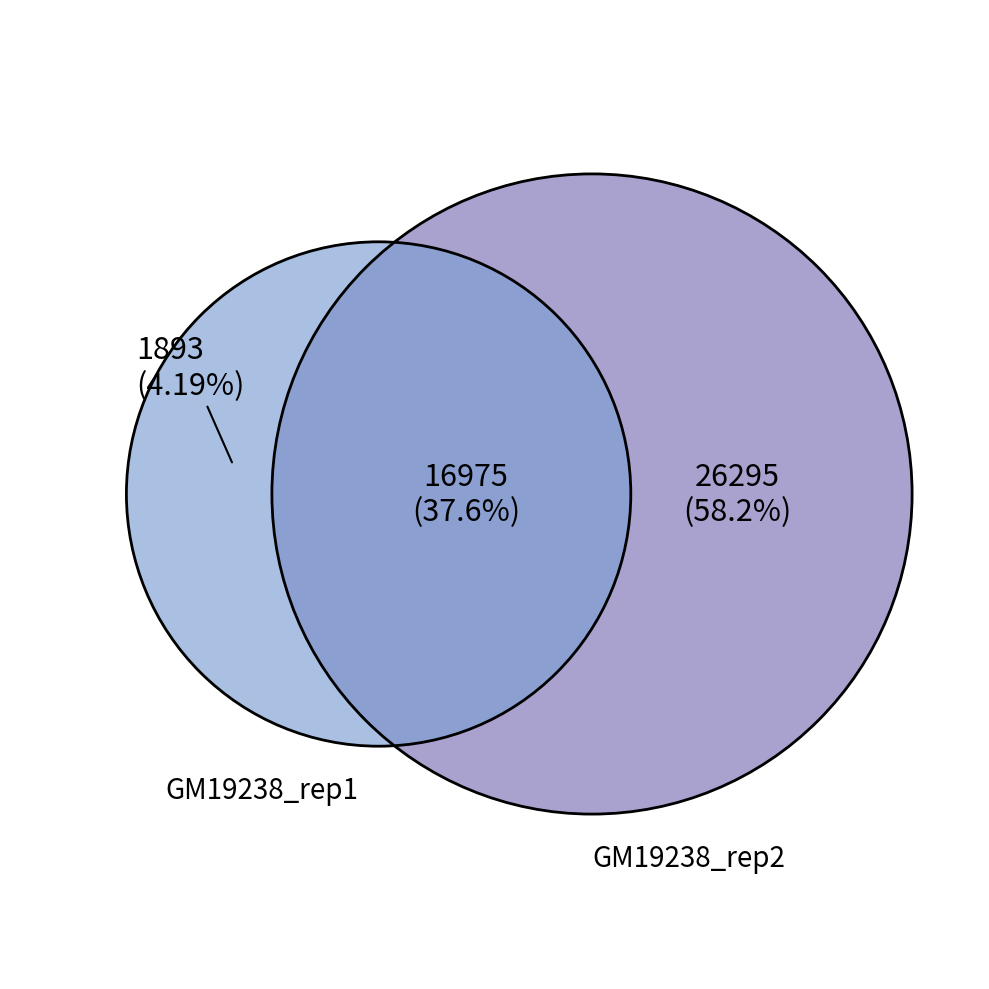

Is i5 the majority of the pie?

No